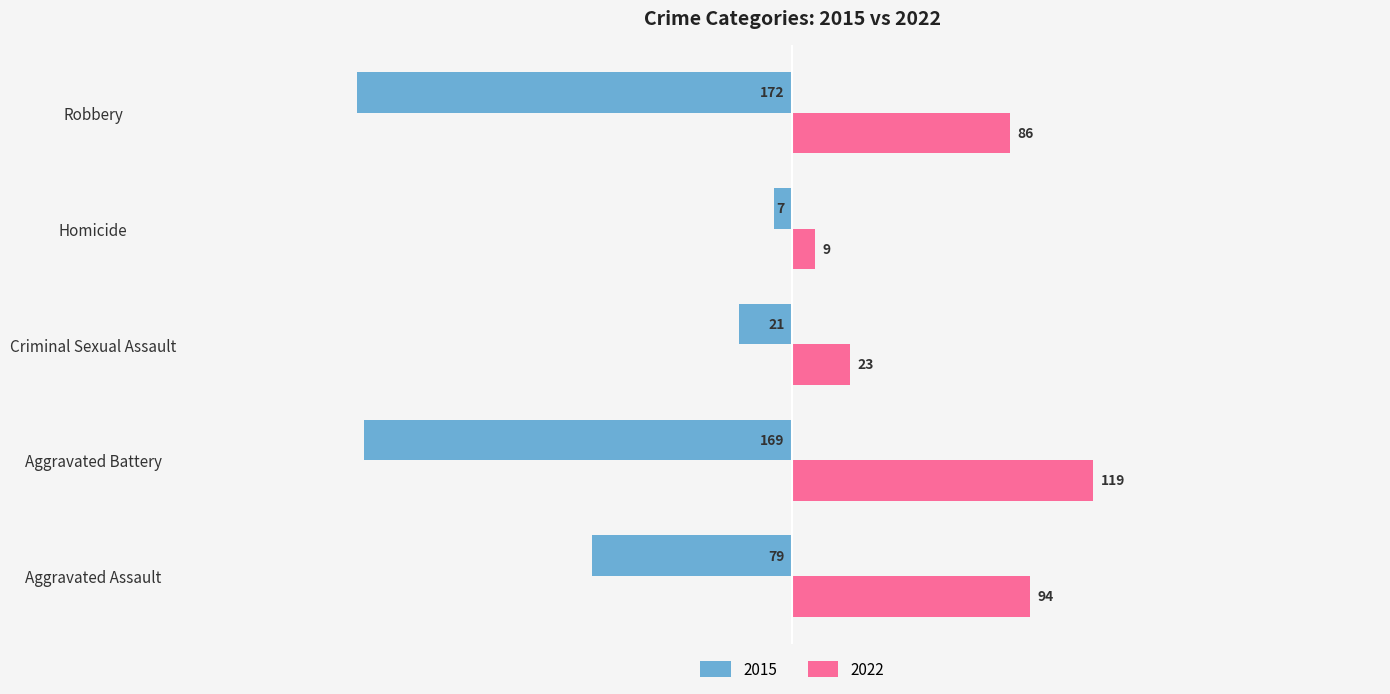

At which label is 2015 closest to -89?

Aggravated Assault